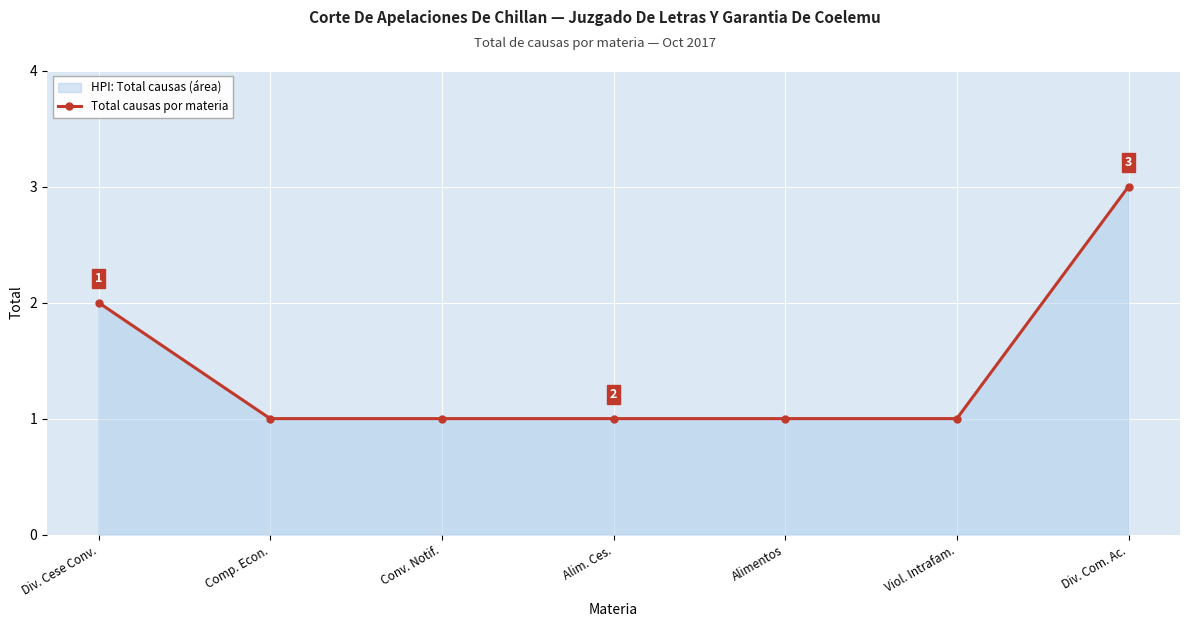

Approximately how many times larger is the value at Div. Cese Conv. compared to Viol. Intrafam.?

2.0